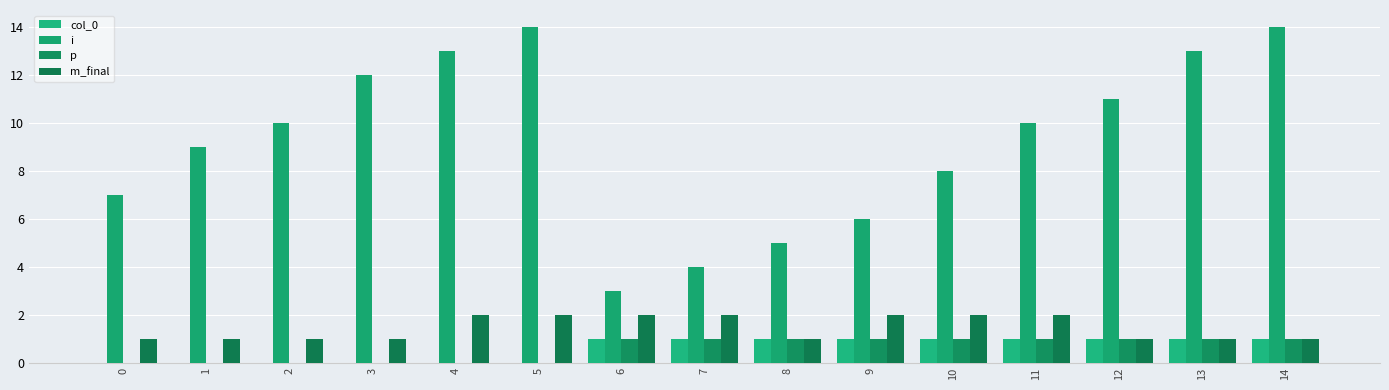

Does the chart contain stacked bars?

No